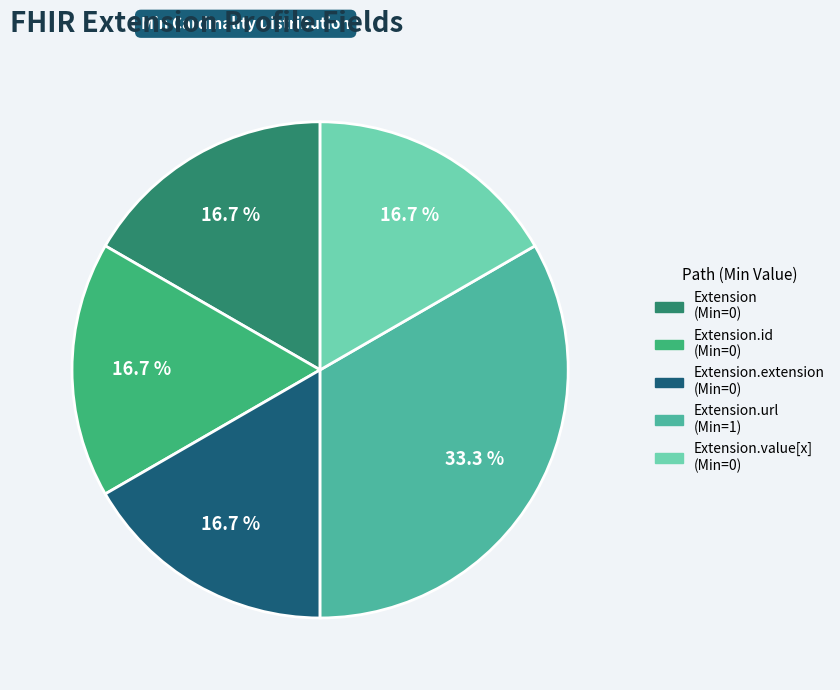

Is there a majority slice in this chart?

No